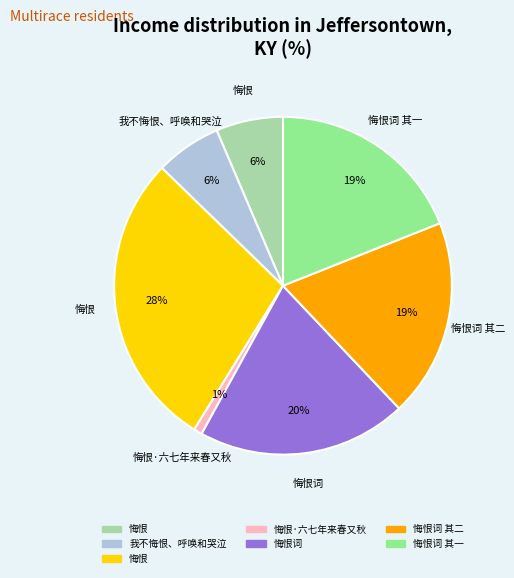

Is there any slice that represents more than half of the pie?

No